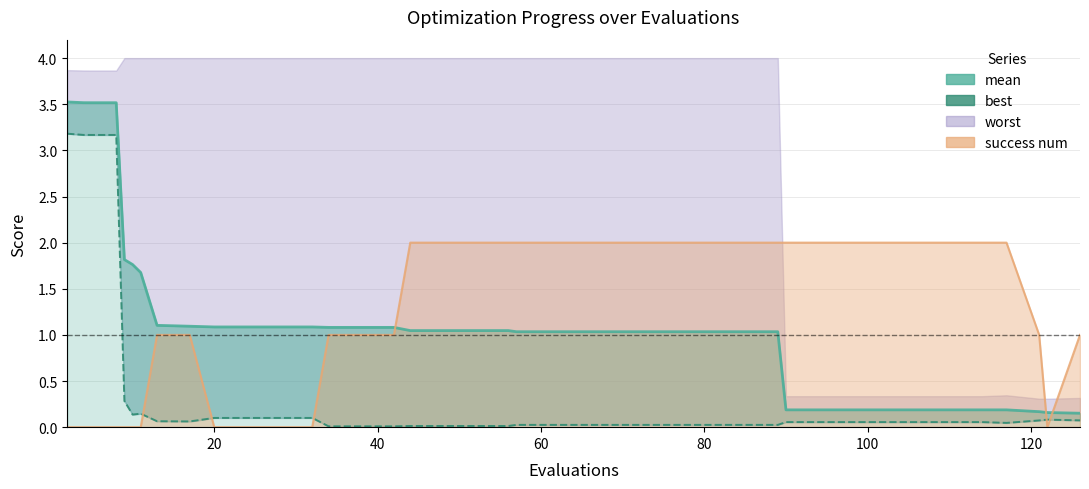

True or false: mean and best (line) cross at least once.

False